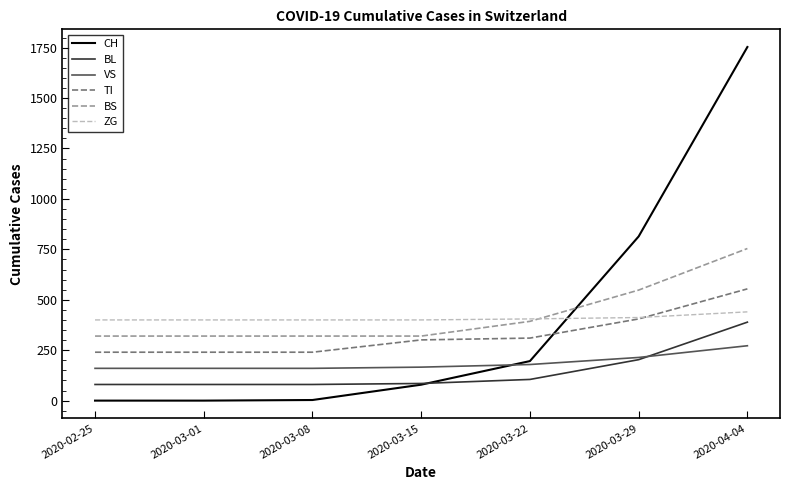

Which category has the highest value in the VS series?

2020-04-04